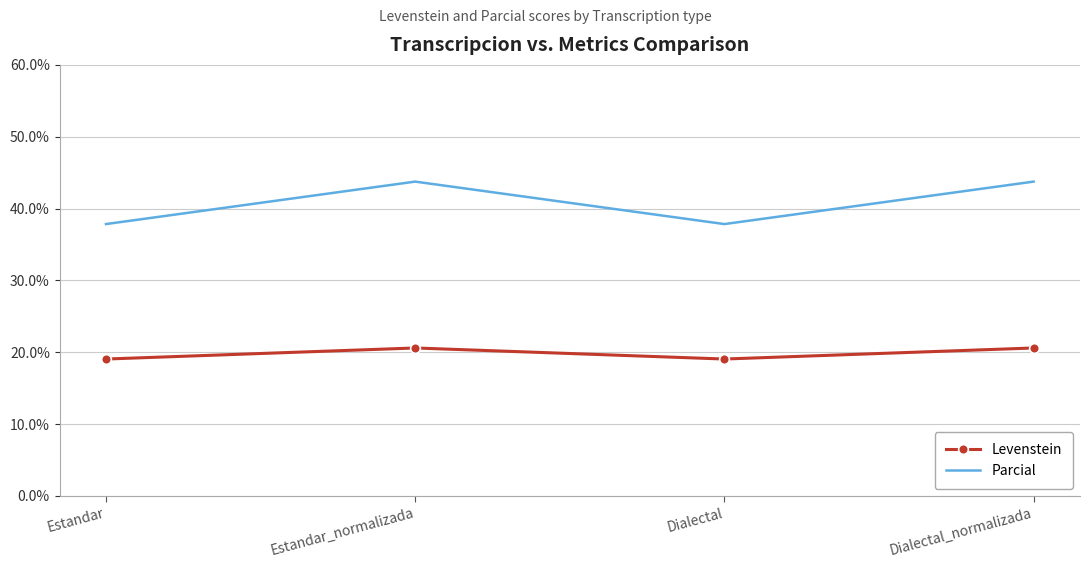

The value of Parcial at Estandar_normalizada is 43.8. True or false?

True